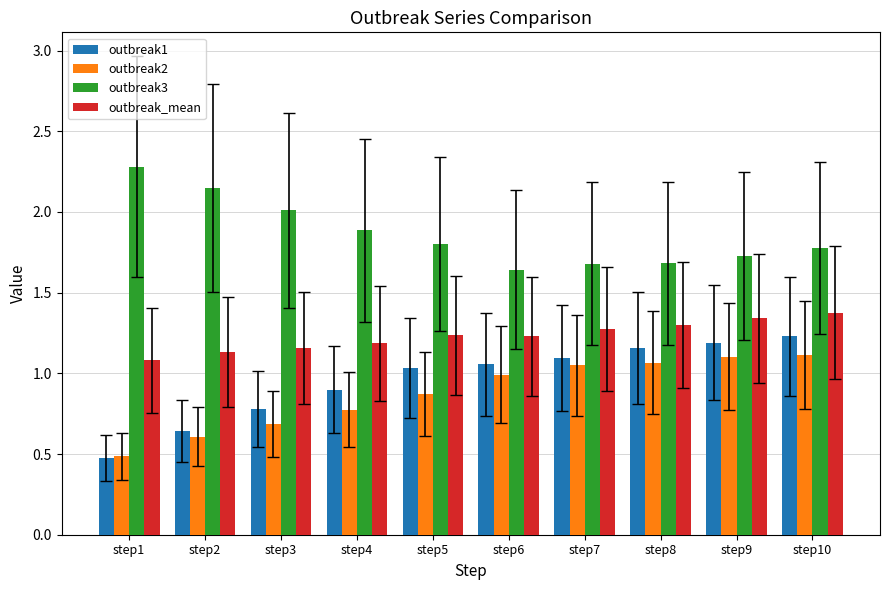

What is the total value across all series at step5?

4.9